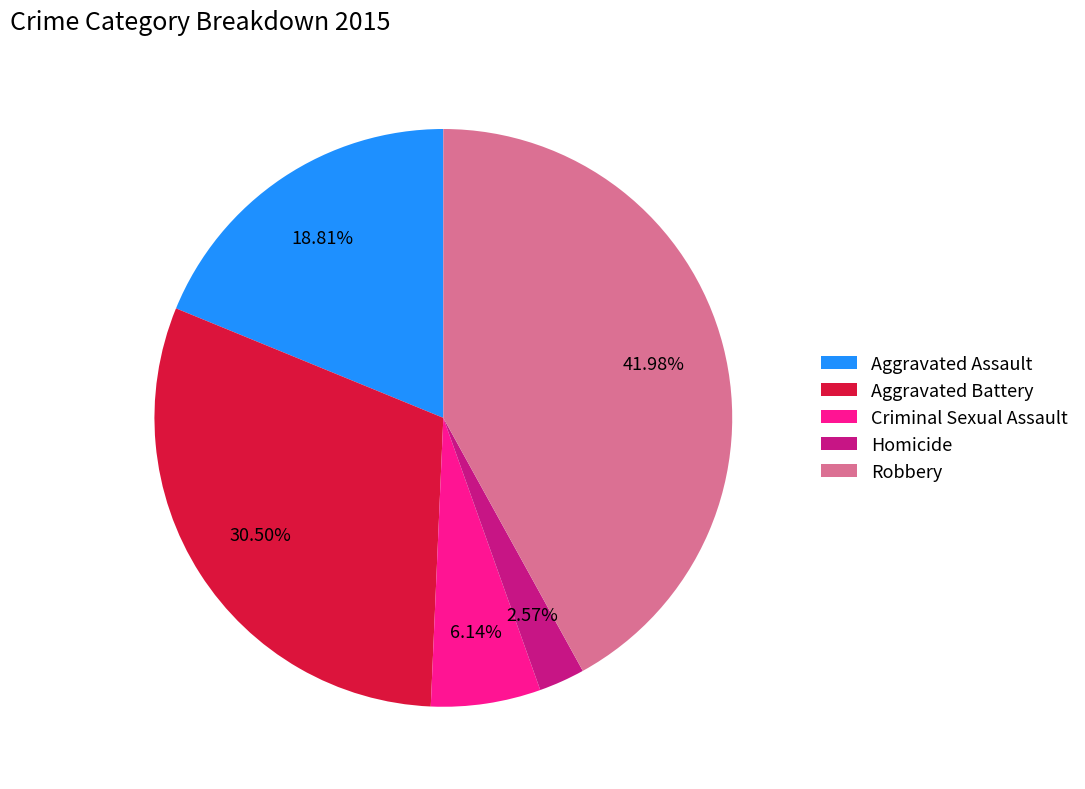

Which slice is the largest?

Robbery